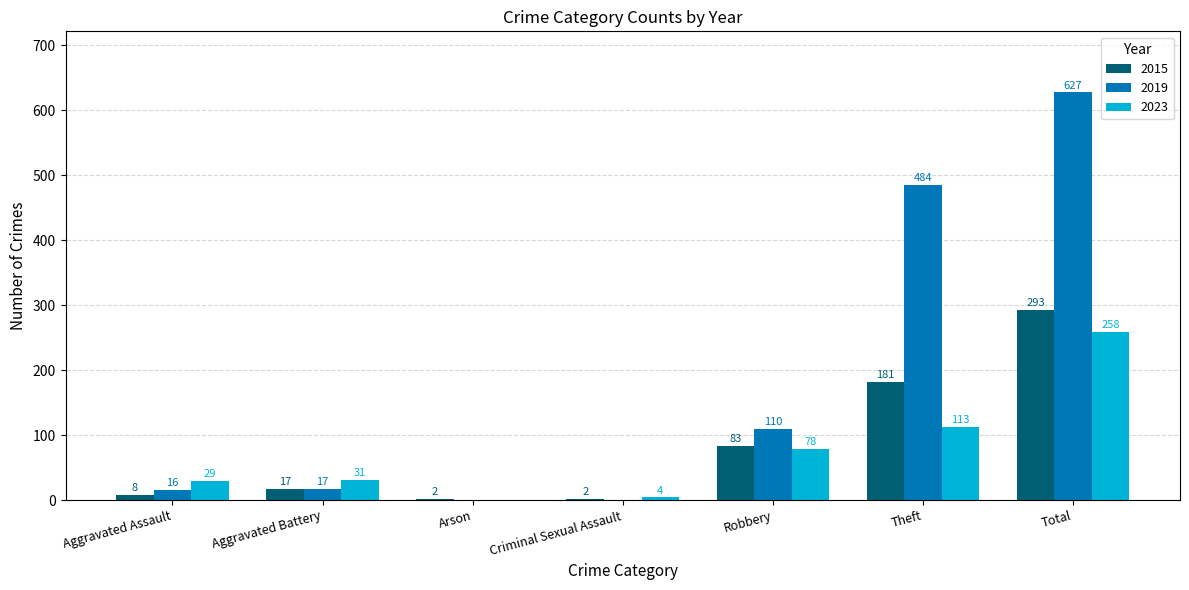

Reading left to right, what are all the values shown in this chart?

2015: 8	17	2	2	83	181	293
2019: 16	17	0	0	110	484	627
2023: 29	31	0	4	78	113	258